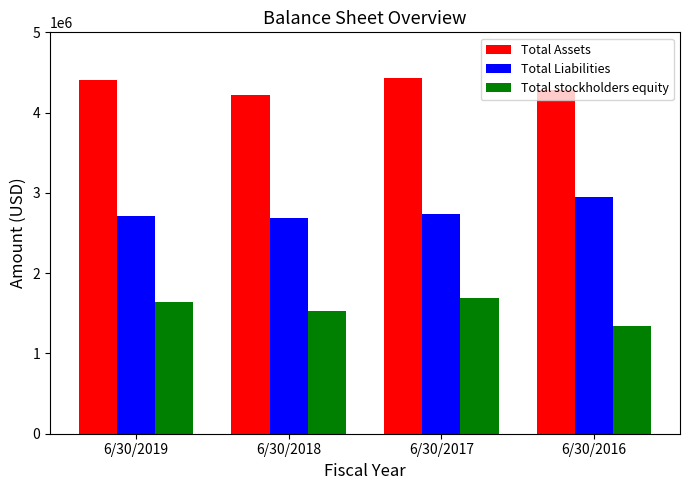

List the labels in order of Total stockholders equity value, smallest first.

6/30/2016, 6/30/2018, 6/30/2019, 6/30/2017